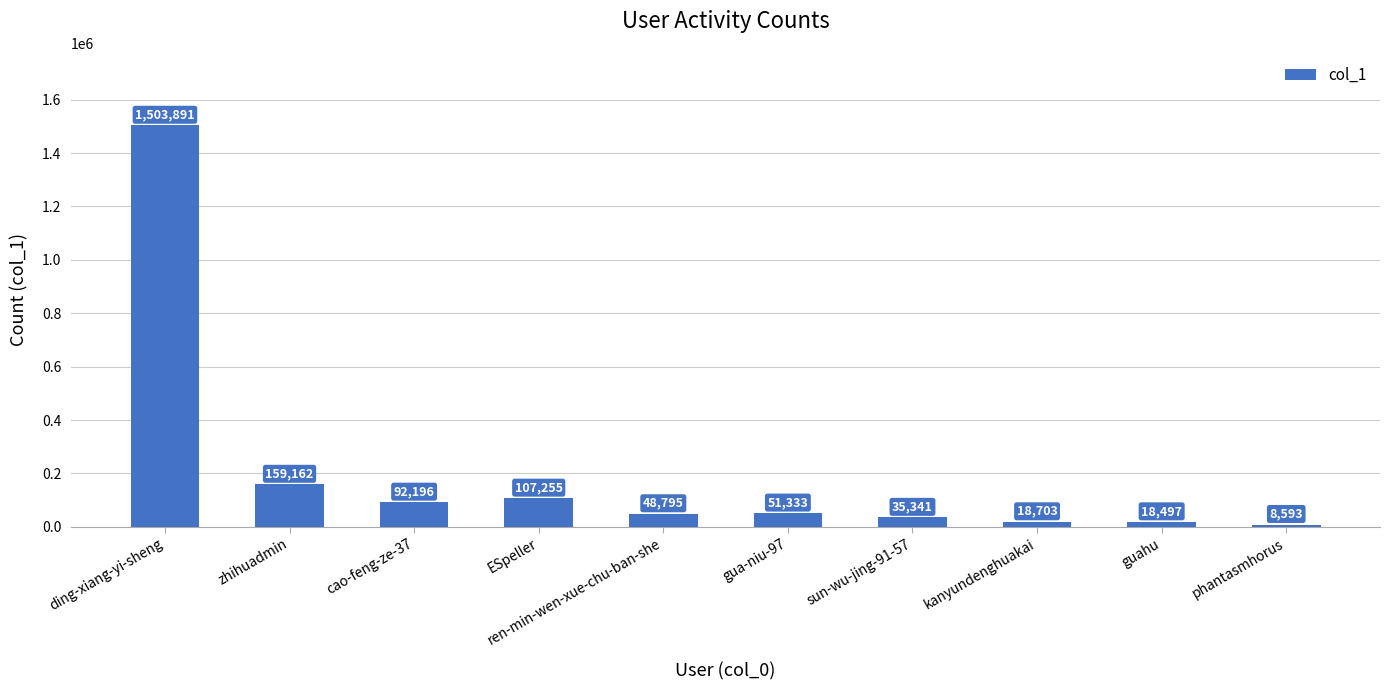

What position from the left is sun-wu-jing-91-57?

7